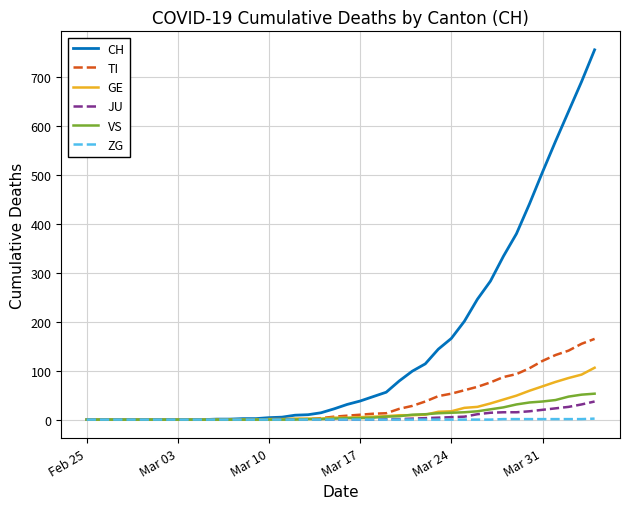

Count the number of categories in the chart.

40